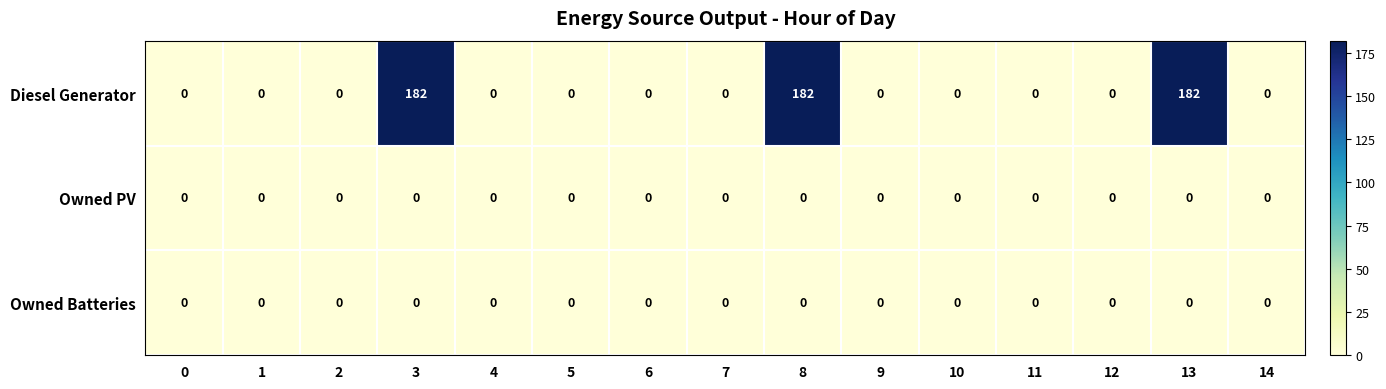

Which series has the widest spread of values?

Diesel Generator